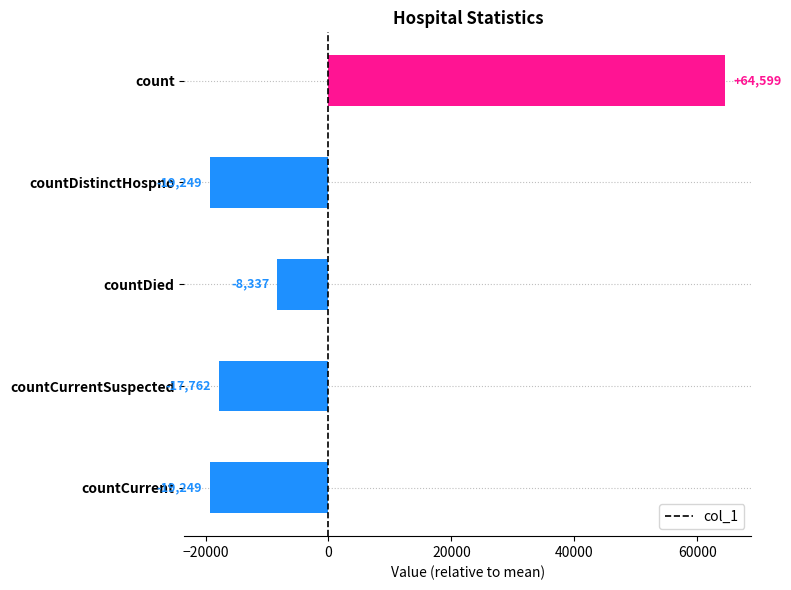

What is the label of the 2nd bar from the bottom?

countCurrentSuspected